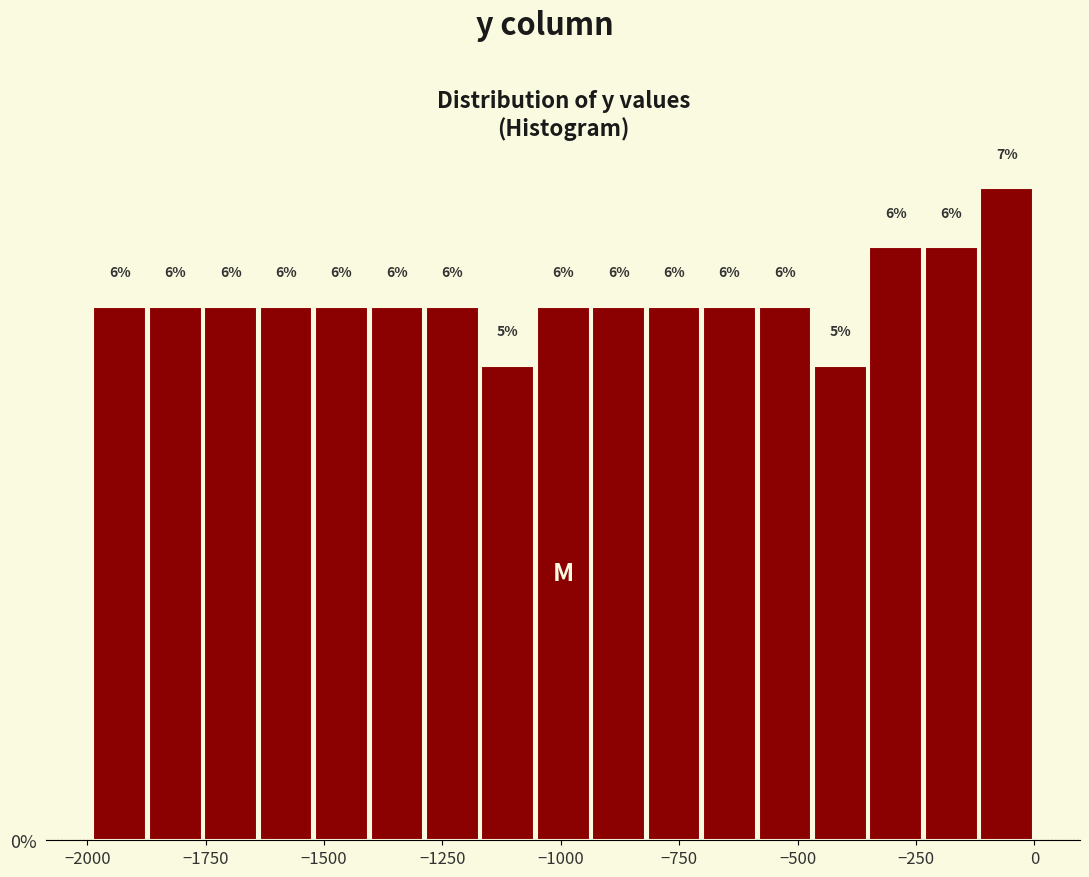

Around what value on the x-axis is the tallest bar? Give the approximate position of its centre, as read against the axis.

-50